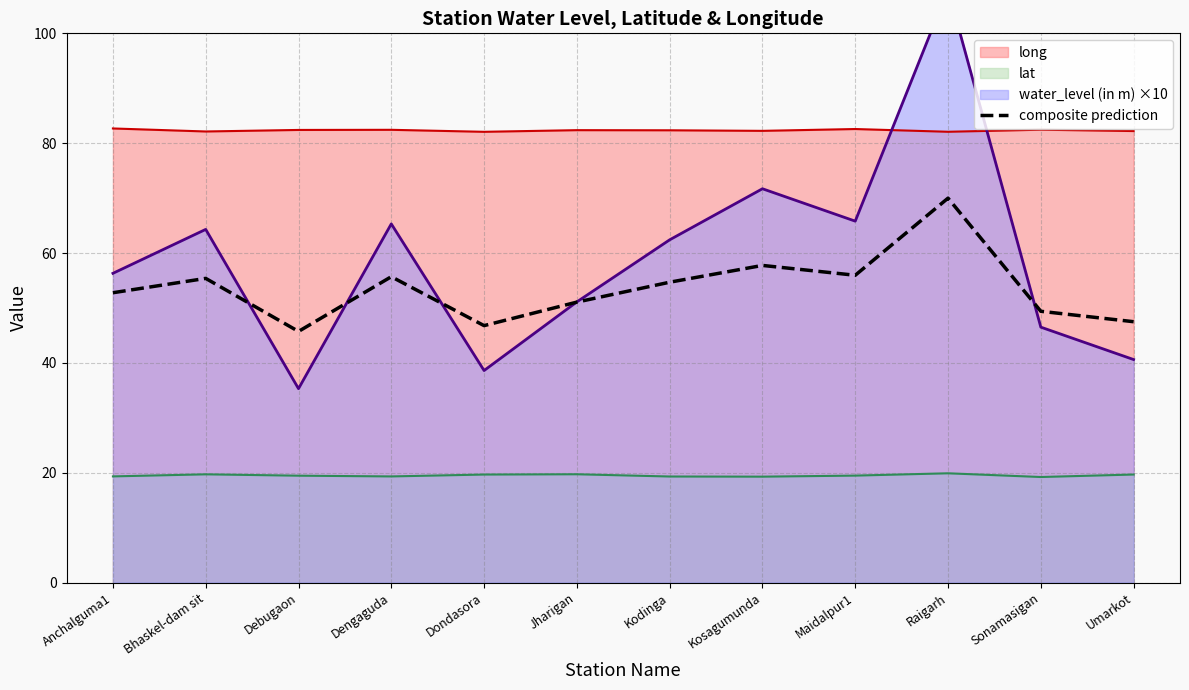

Is it true that the value at Bhaskel-dam sit is 19.3?

False